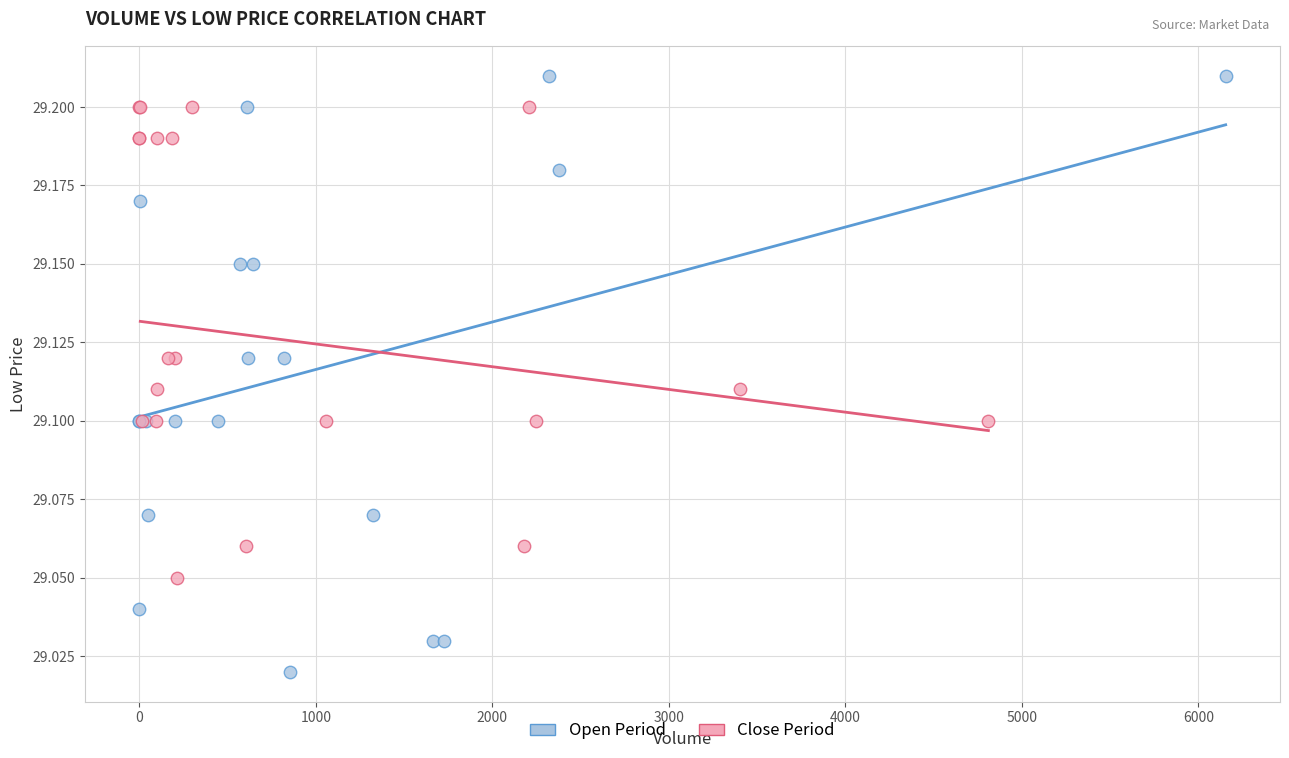

Which series contains the lowest Y value?

Open Period